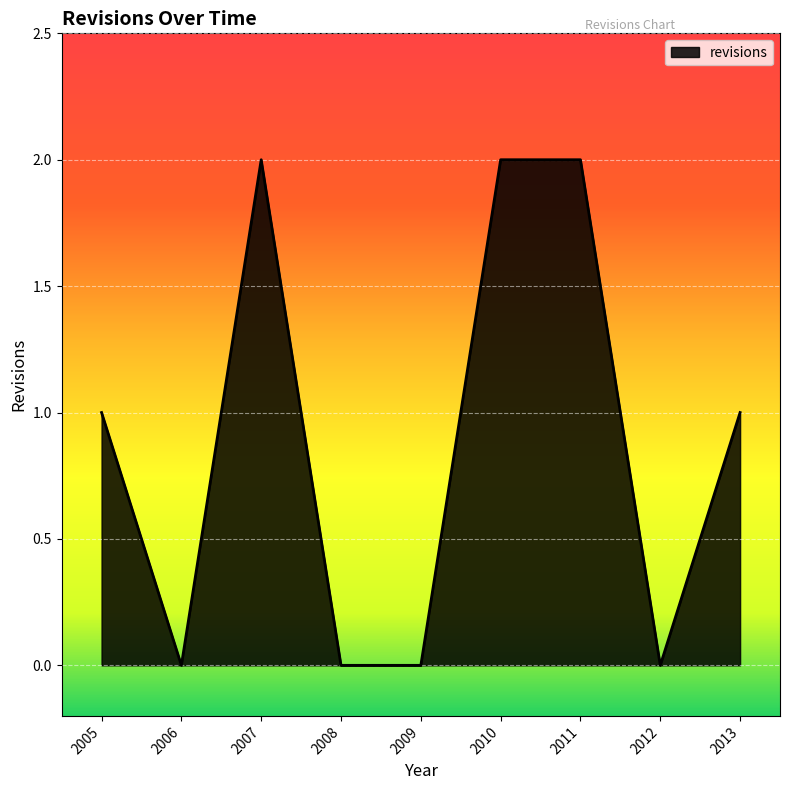

True or false: the data shows -1 at 2008.

False